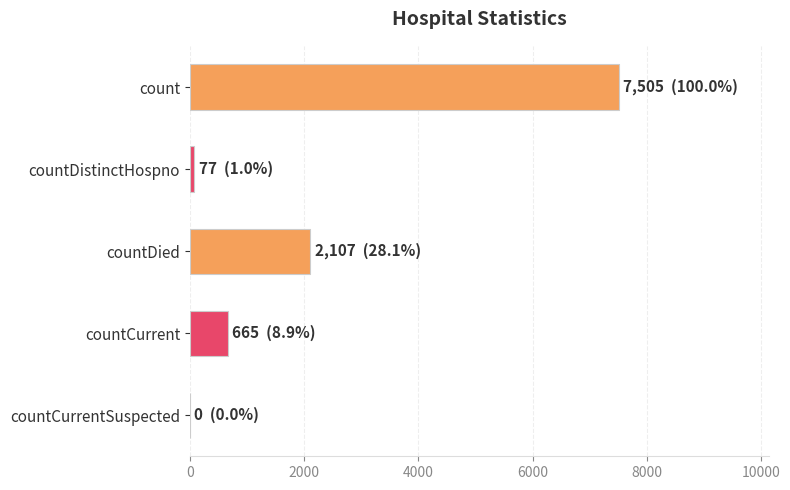

What is the change in value from countDied to countCurrent?

-1442